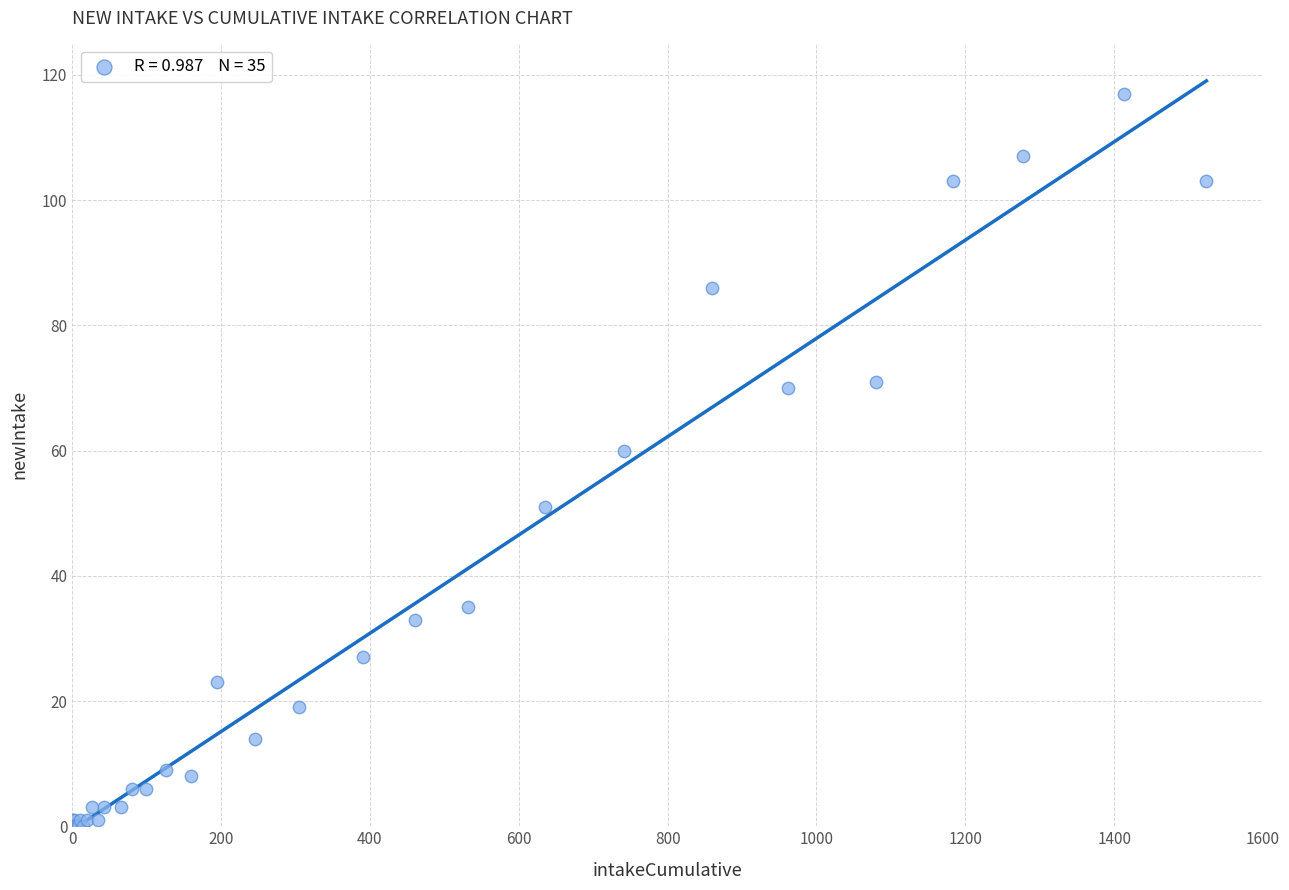

What Y value in the scatter plot is closest to 58?

60